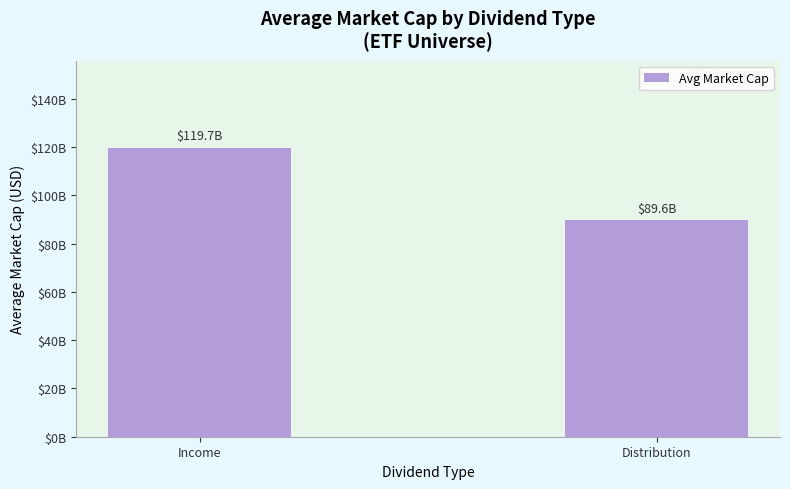

Reading right to left, list all the values displayed in this chart.

89602979603.0	119724318429.0